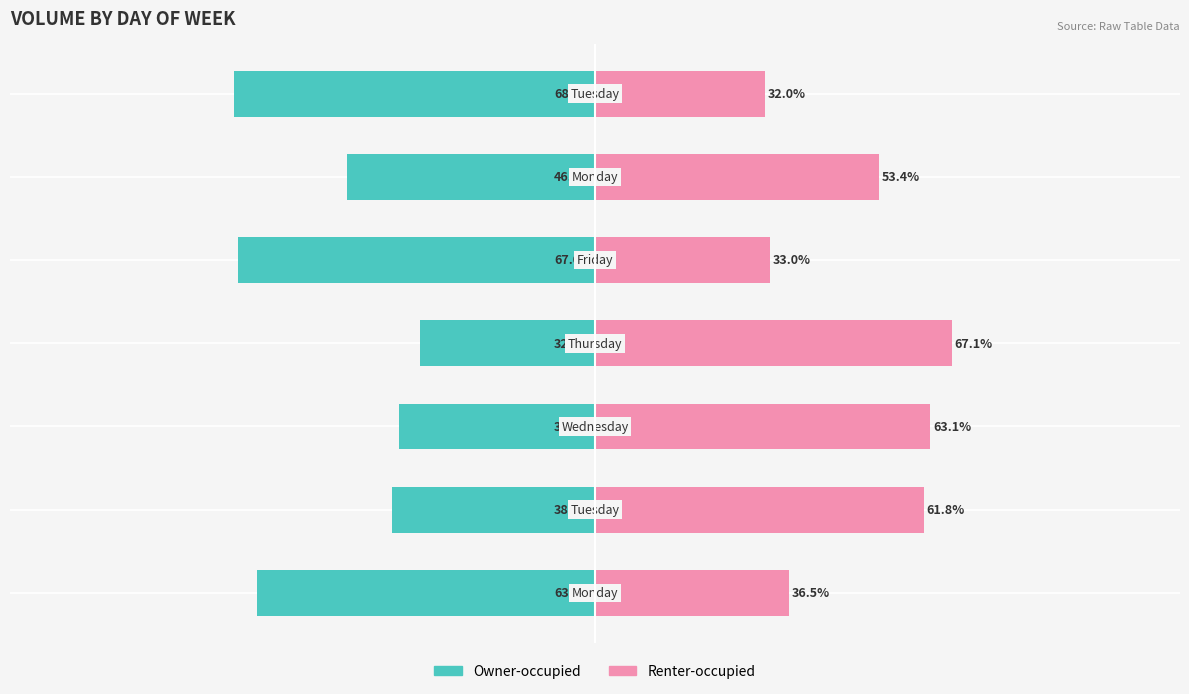

What is the minimum value for Owner-occupied?

-68.0